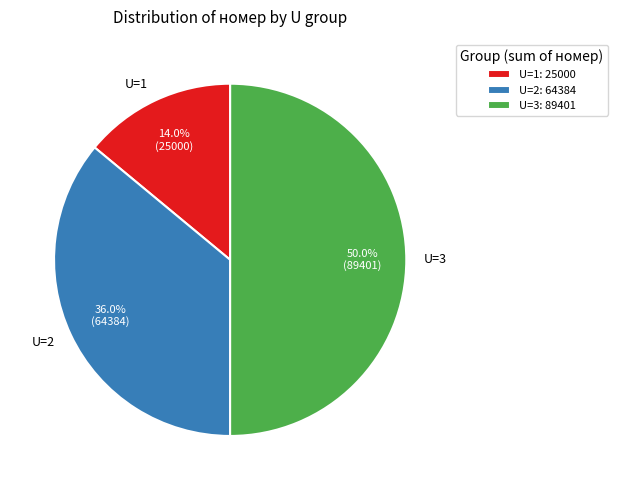

Is U=1 the majority of the pie?

No